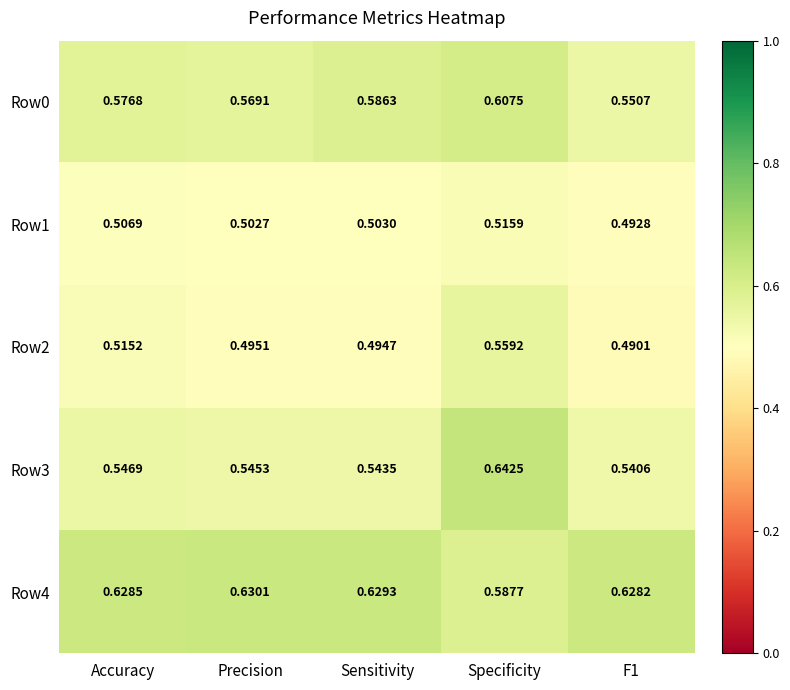

Which label corresponds to the largest value in the chart?

Specificity